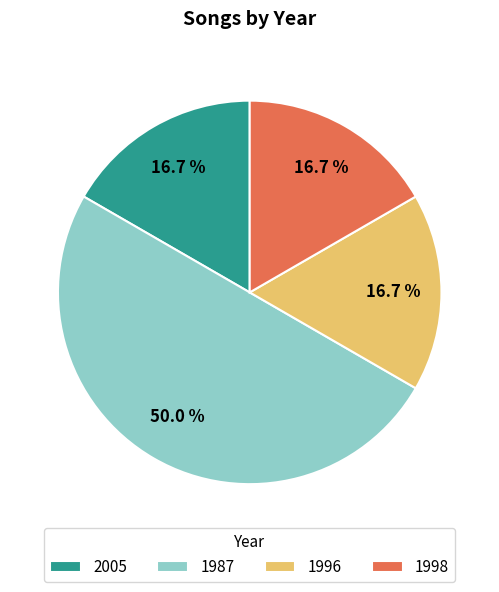

What is the largest slice in the pie chart?

1987